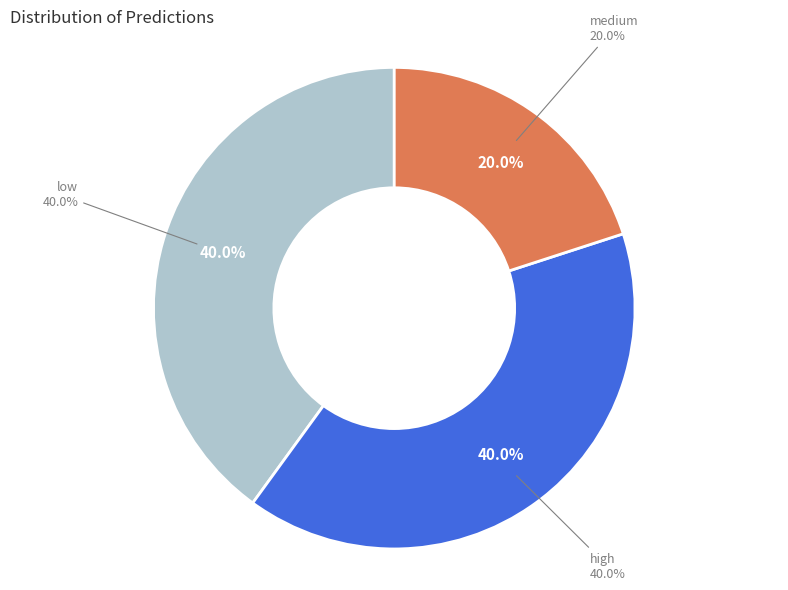

How much of the chart is everything except high?

60.0%